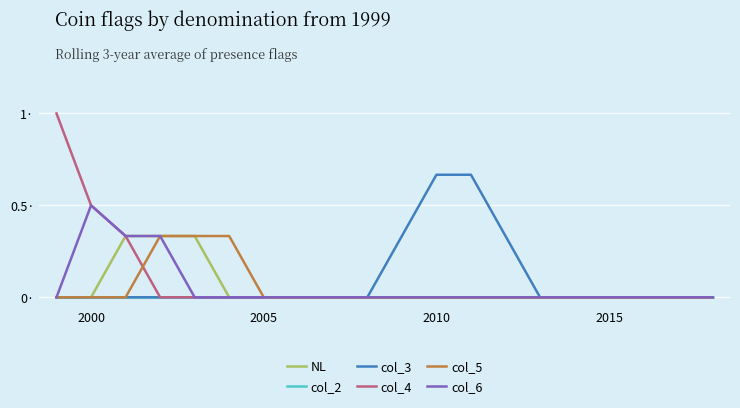

True or false: NL and col_4 intersect in this chart.

False